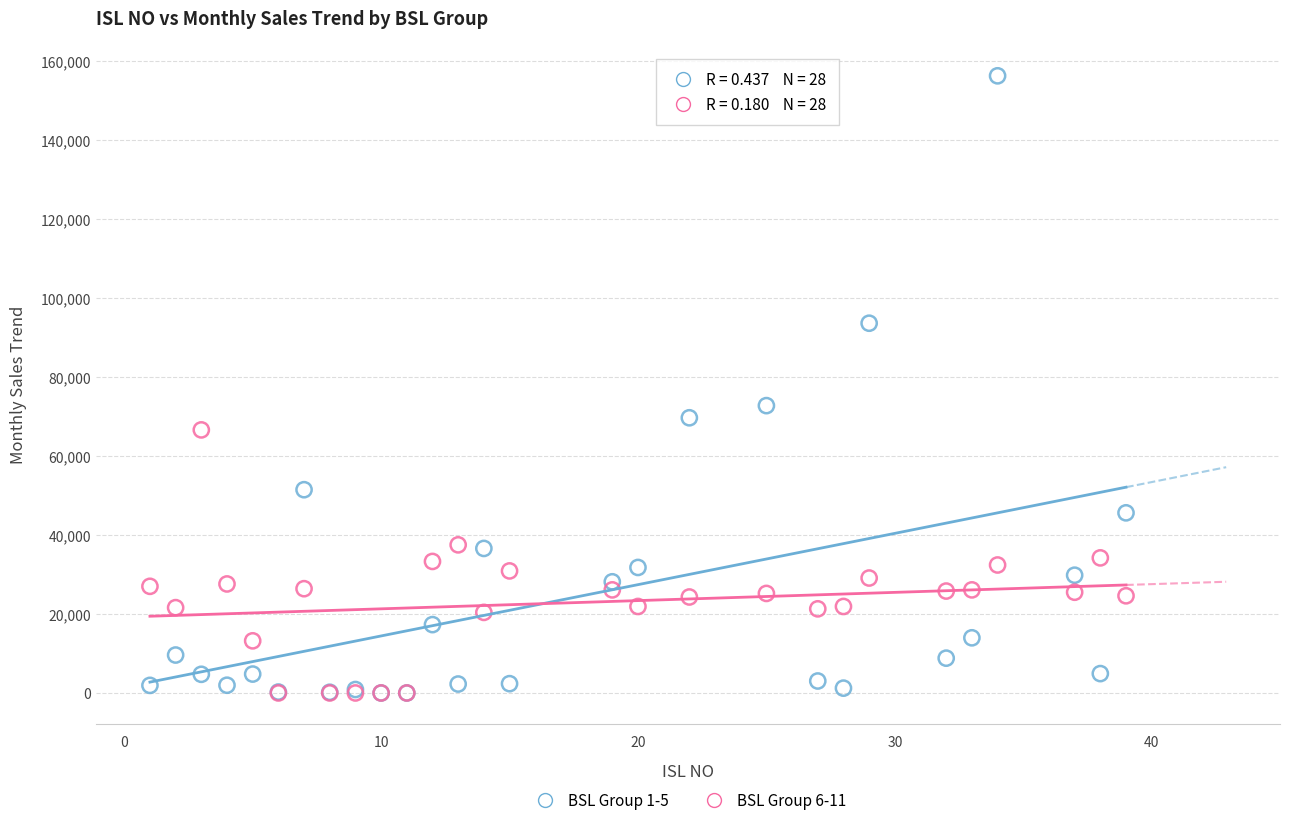

Across all series, what Y value is closest to 78118?

72744